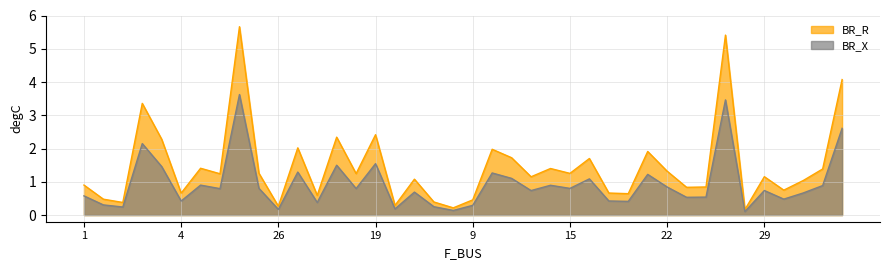

What is the minimum value for BR_R?

0.2